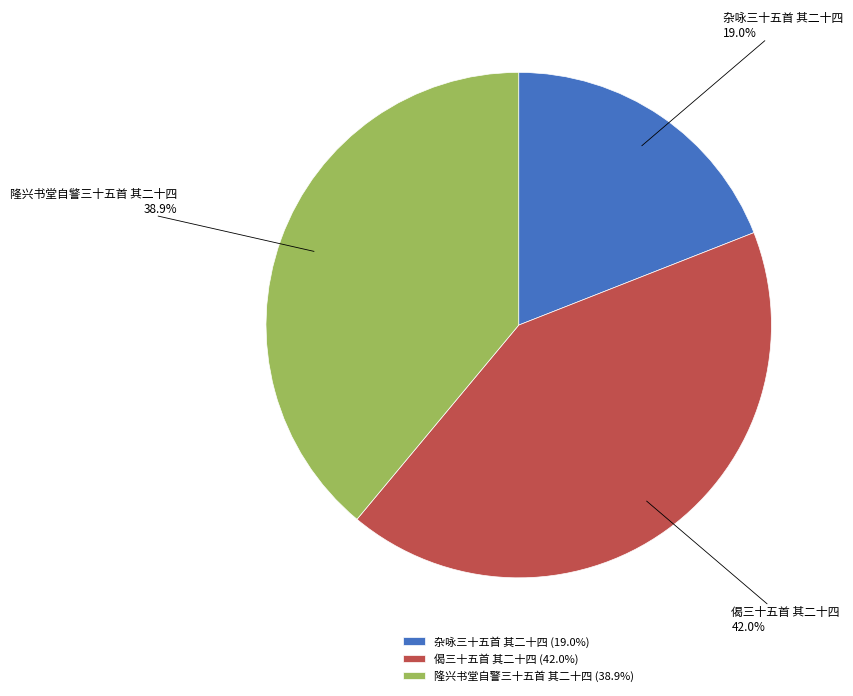

Which category has the smallest portion of the pie?

杂咏三十五首 其二十四